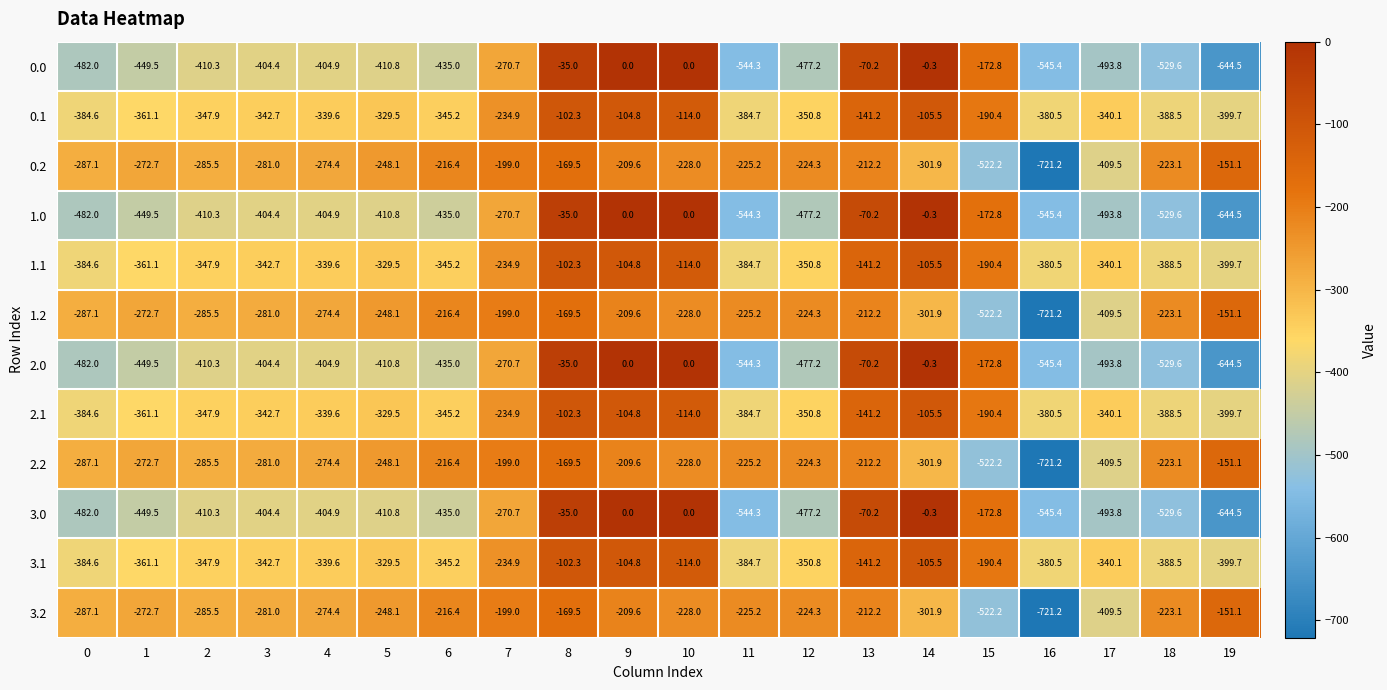

True or false: 2.2 has a value of -129.7 at 9.

False